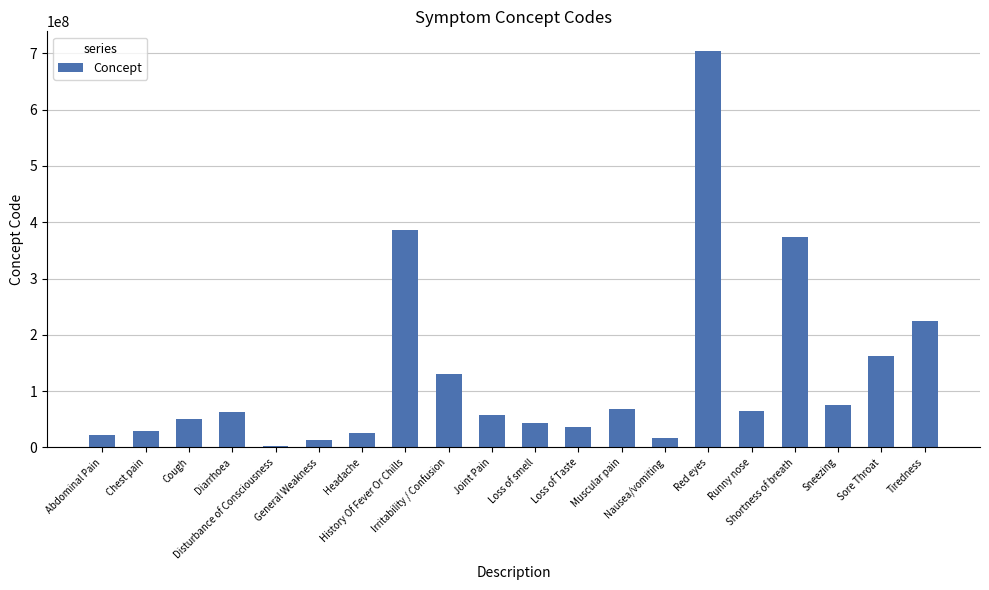

The chart shows a value of 29857009 at Chest pain. True or false?

True